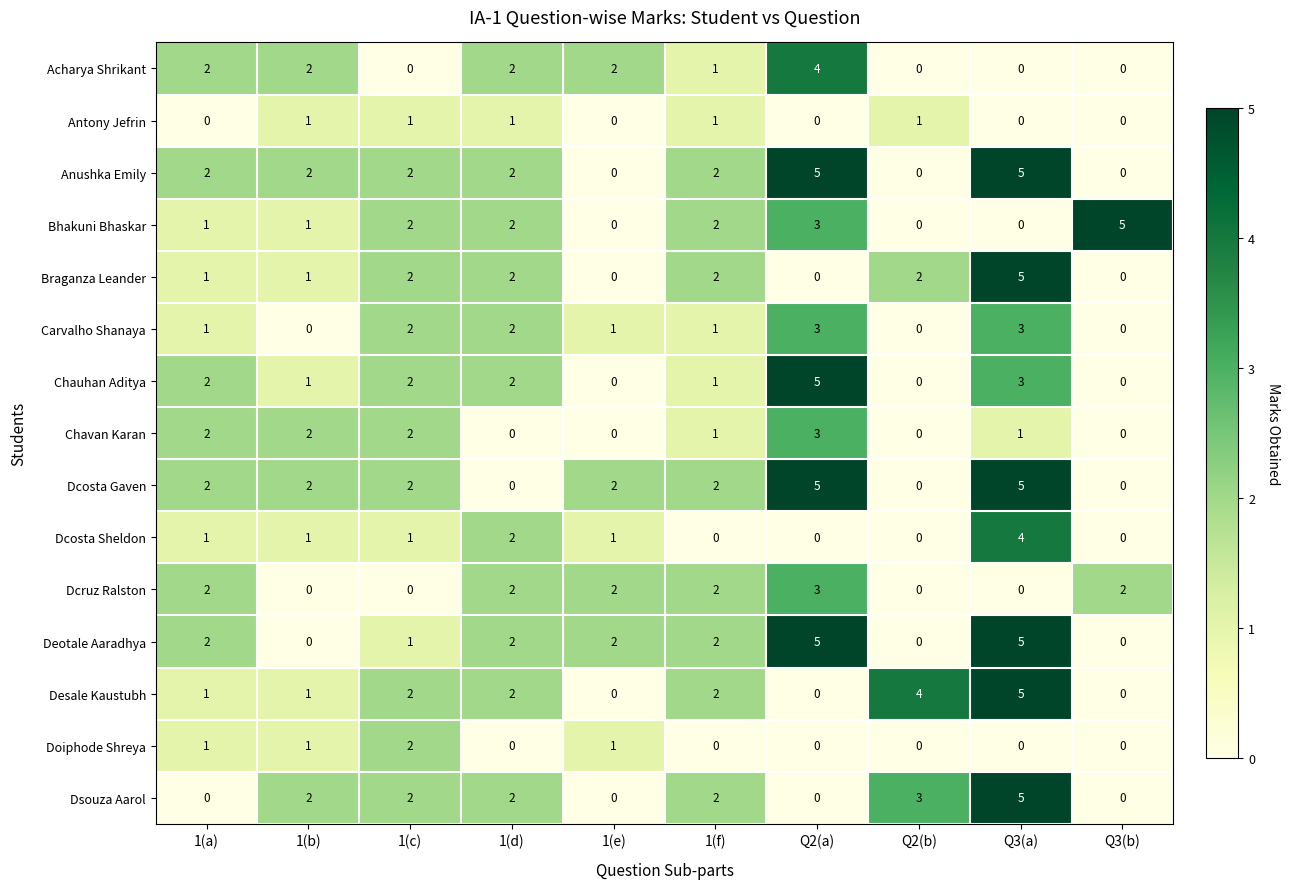

Is it true that Dcosta Sheldon equals 2 at 1(c)?

False